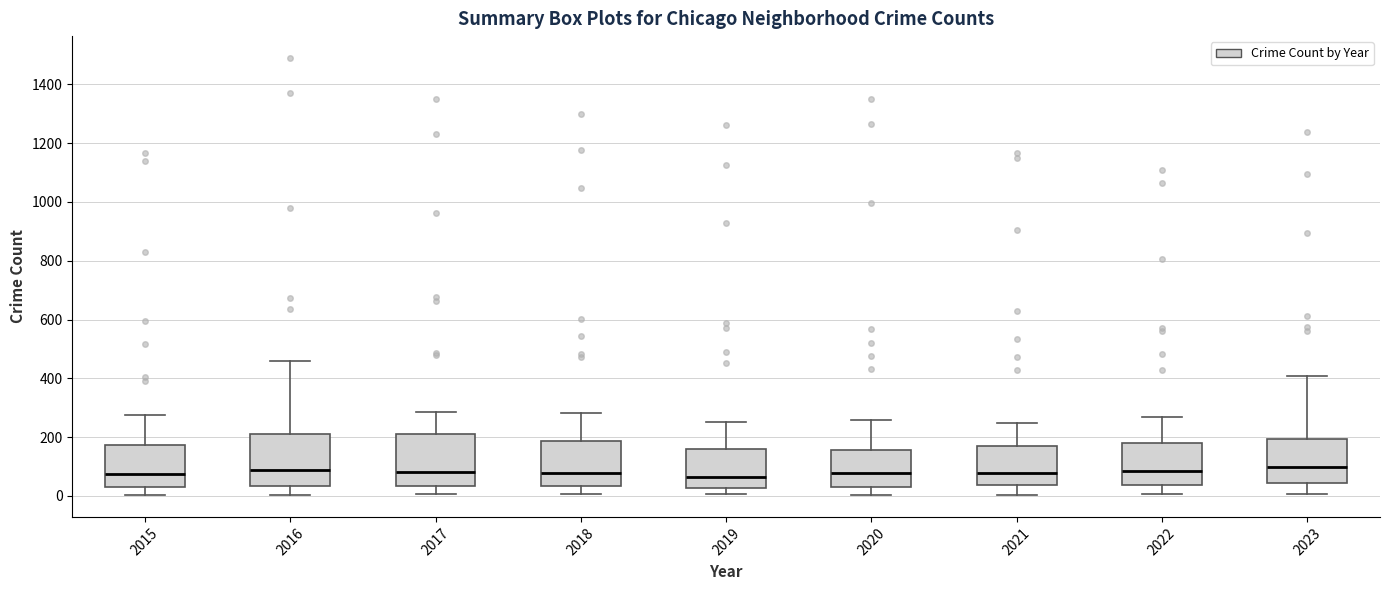

Reading left to right, read every box against the y-axis: the position of its median line, the range the box covers, and the ends of its whiskers. The values are not printed on the chart, so give them approximately, as read against the axis.

2015: median 80, box 40 to 180, whiskers 0 to 280
2016: median 80, box 40 to 220, whiskers 0 to 460
2017: median 80, box 40 to 220, whiskers 0 to 280
2018: median 80, box 40 to 180, whiskers 0 to 280
2019: median 60, box 20 to 160, whiskers 0 to 260
2020: median 80, box 40 to 160, whiskers 0 to 260
2021: median 80, box 40 to 160, whiskers 0 to 240
2022: median 80, box 40 to 180, whiskers 0 to 260
2023: median 100, box 40 to 200, whiskers 0 to 400